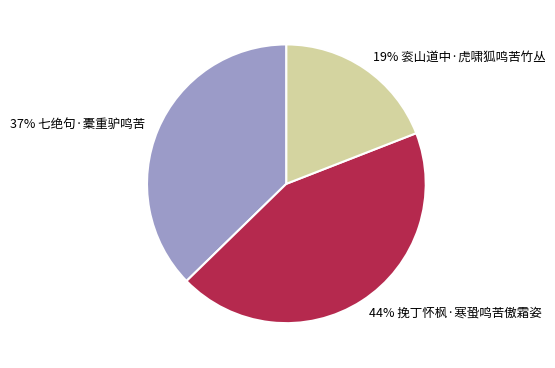

Does any single category account for the majority?

No